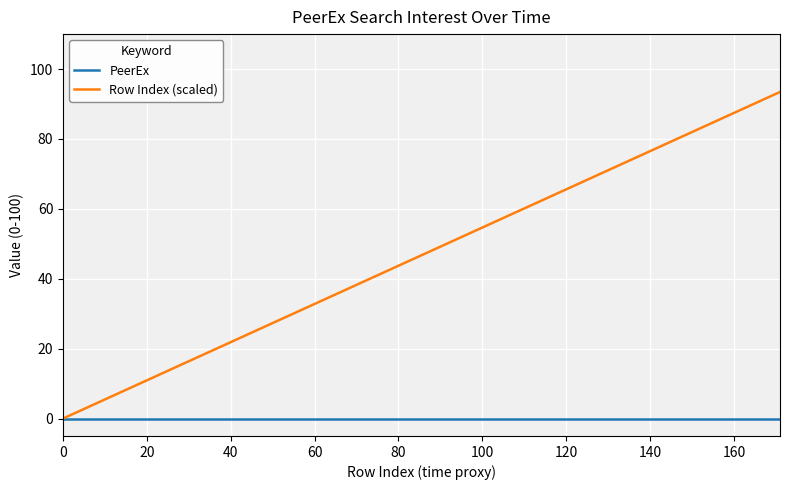

List the series in order of their peak value, lowest first.

PeerEx, Row Index (scaled)